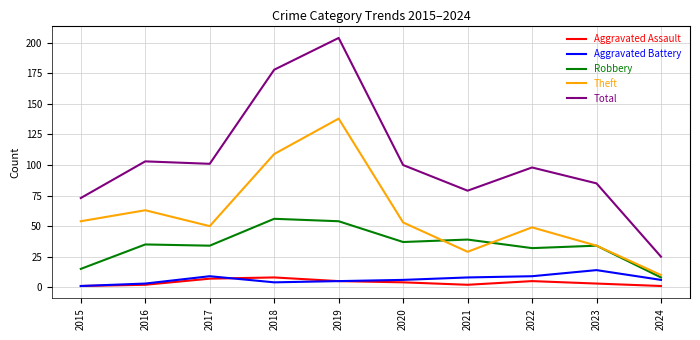

Which series has the widest spread of values?

Total